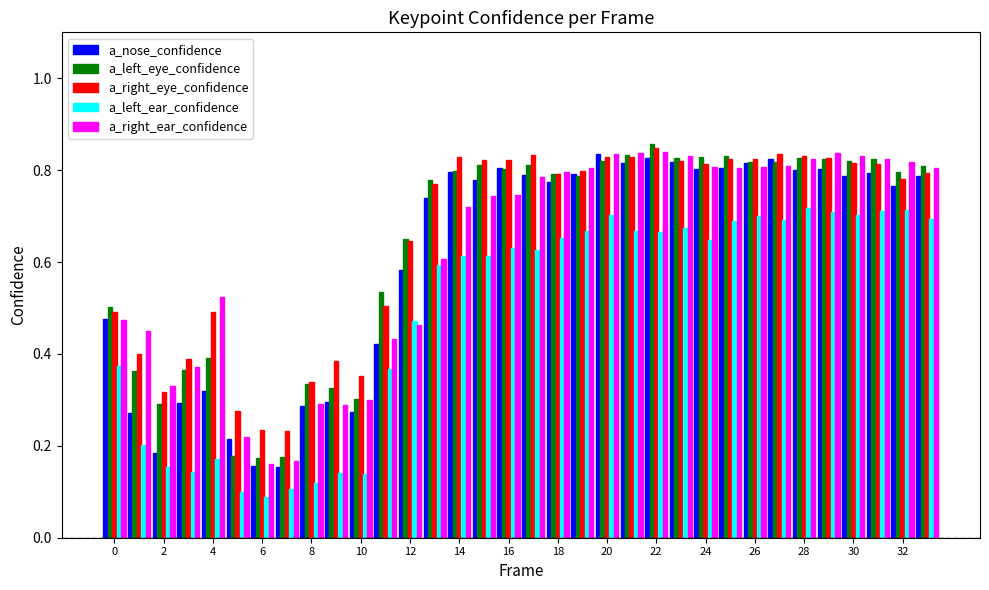

What is the sum of all a_right_ear_confidence values?

21.2